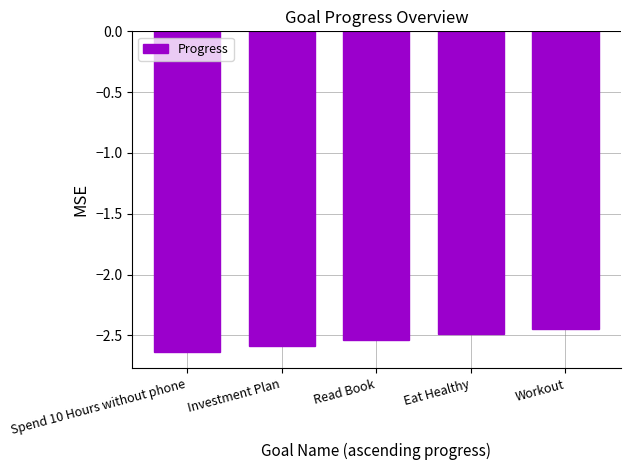

Does the chart contain any negative values?

Yes